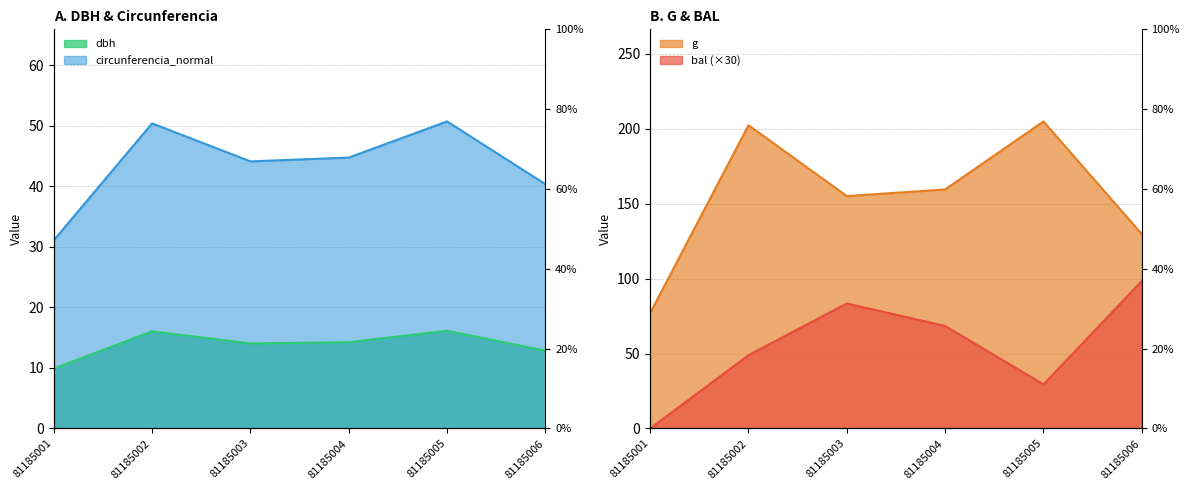

True or false: g and circunferencia_normal cross at least once.

False